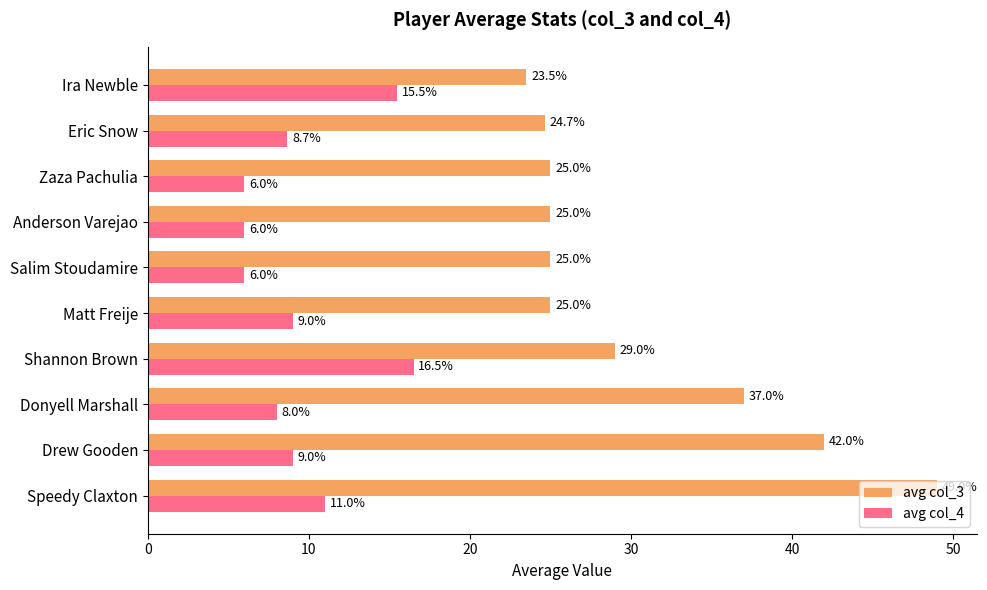

What is the approximate value of avg col_3 at Matt Freije?

25.0